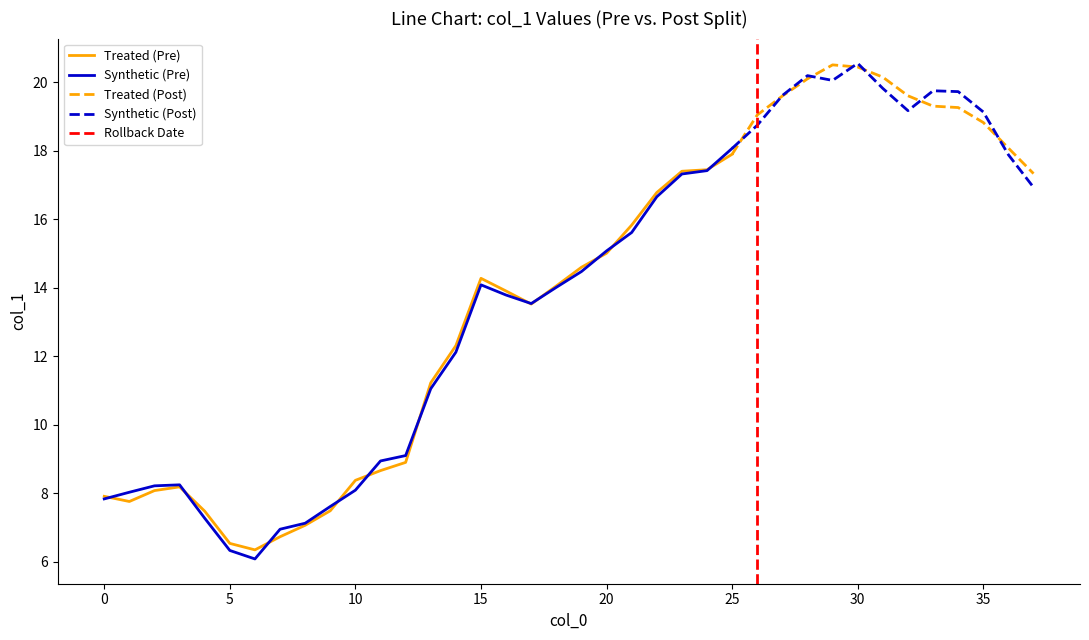

What is the change in value from 2 to 6?

-1.7